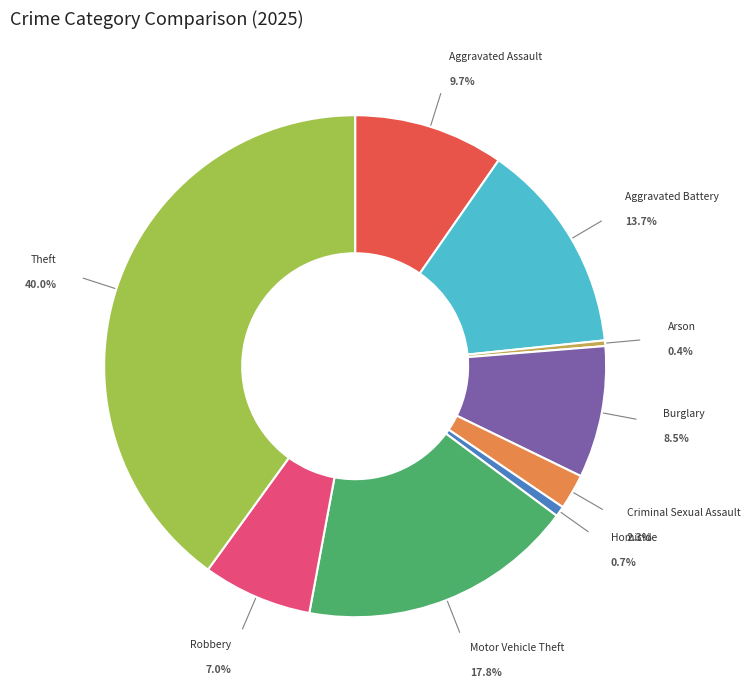

The Robbery slice represents 16% of the pie. True or false?

False